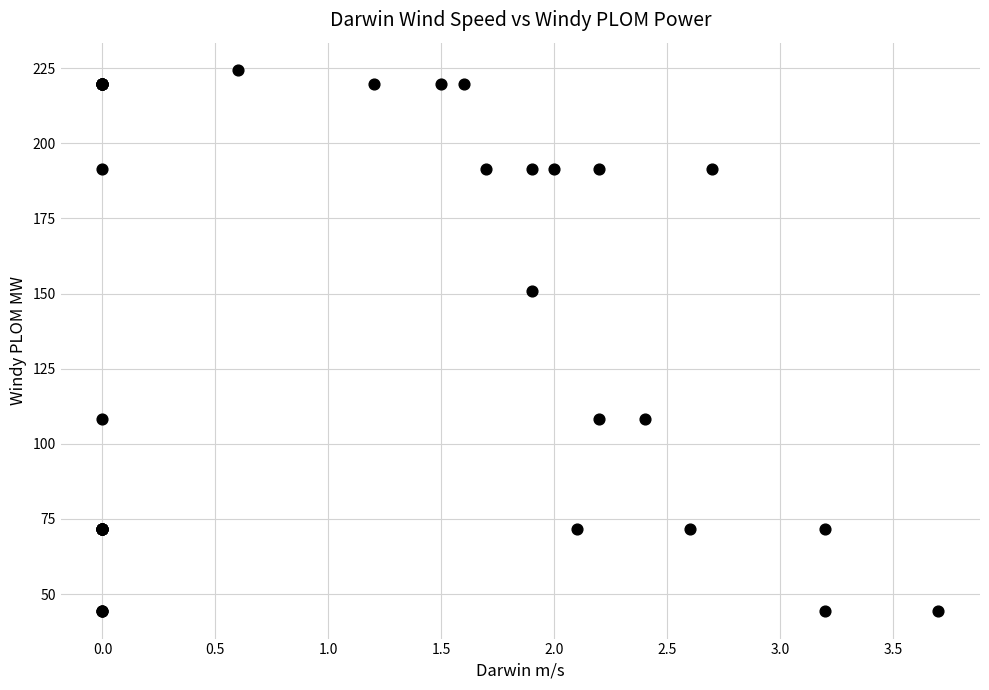

What Y value in the scatter plot is closest to 134?

150.9